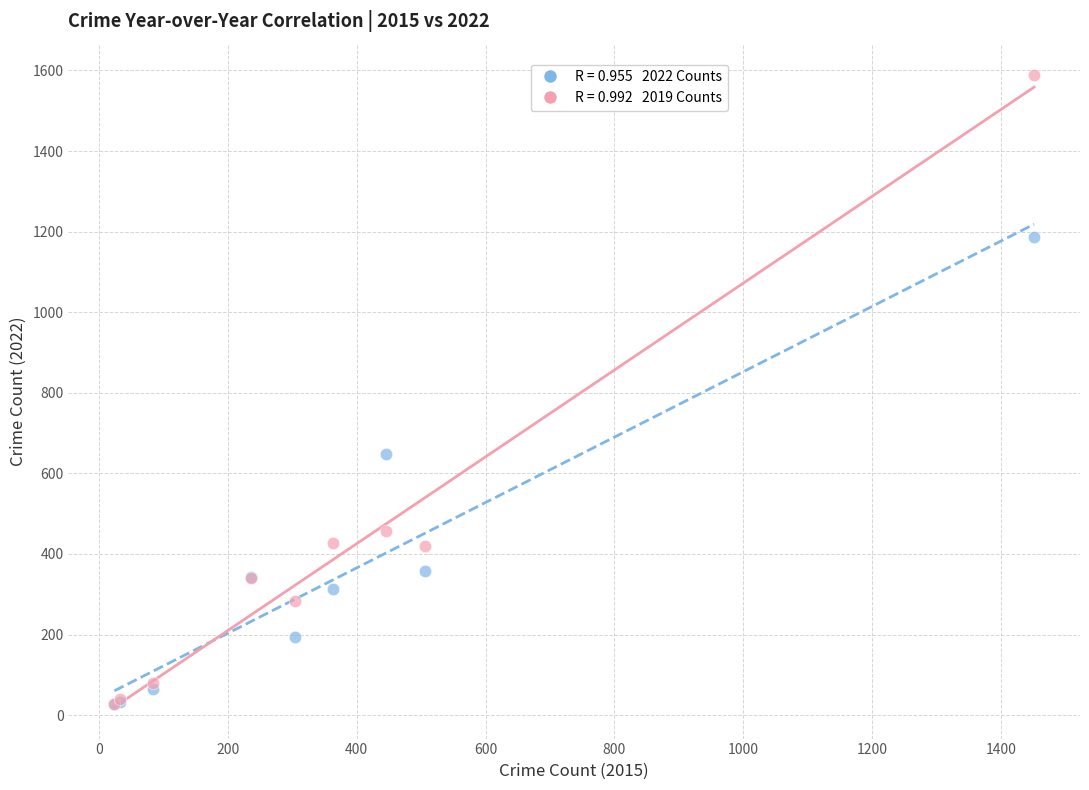

Across all series, what Y value is closest to 807?

648